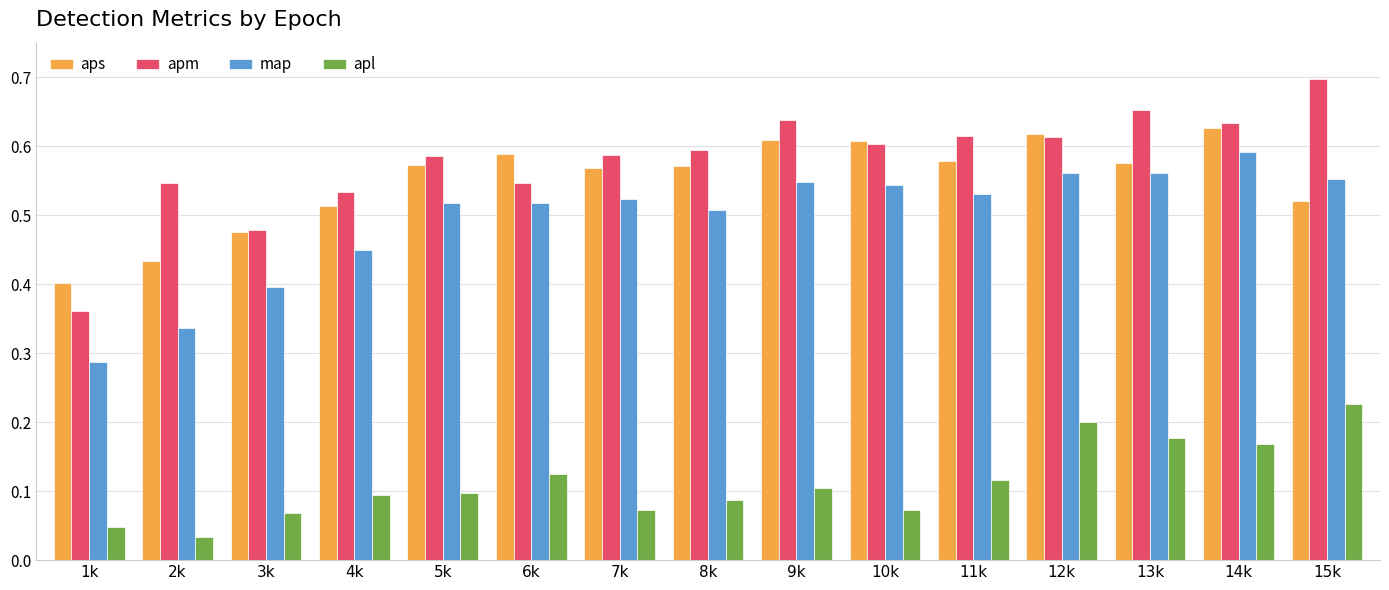

Which category has the highest value in the apm series?

15k